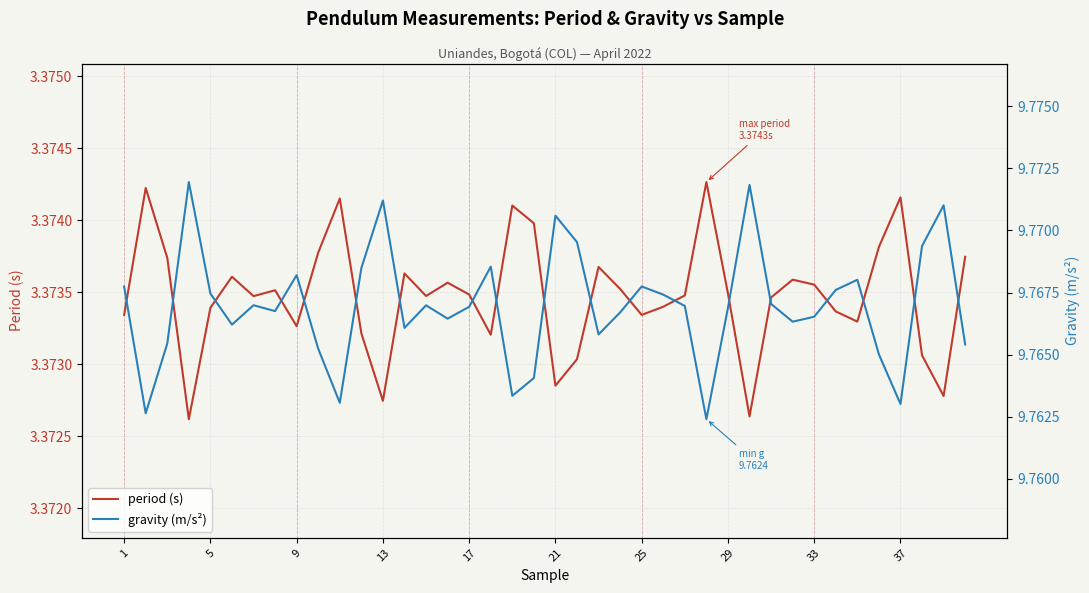

True or false: period (s) and gravity (m/s²) intersect in this chart.

False